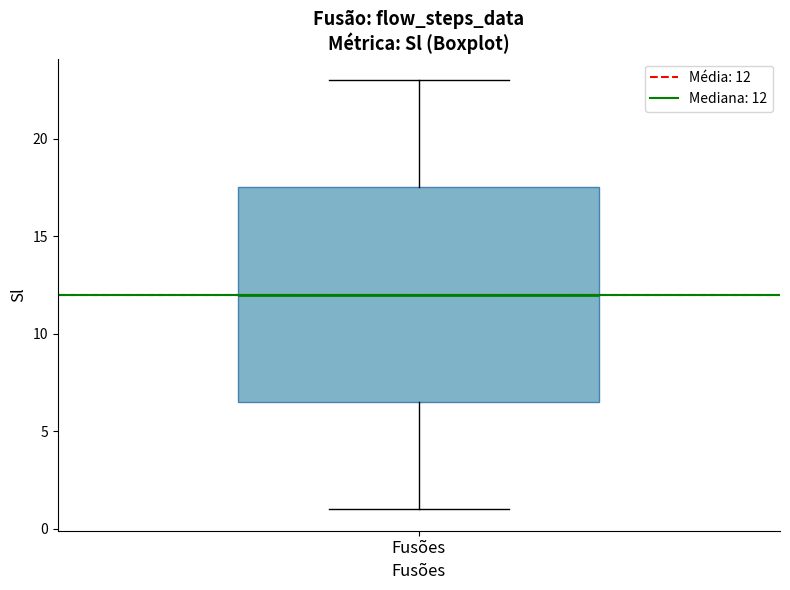

Where does the lower whisker of the box for Fusões end on the y-axis? The values are not printed on the chart, so give them approximately, as read against the axis.

1.0